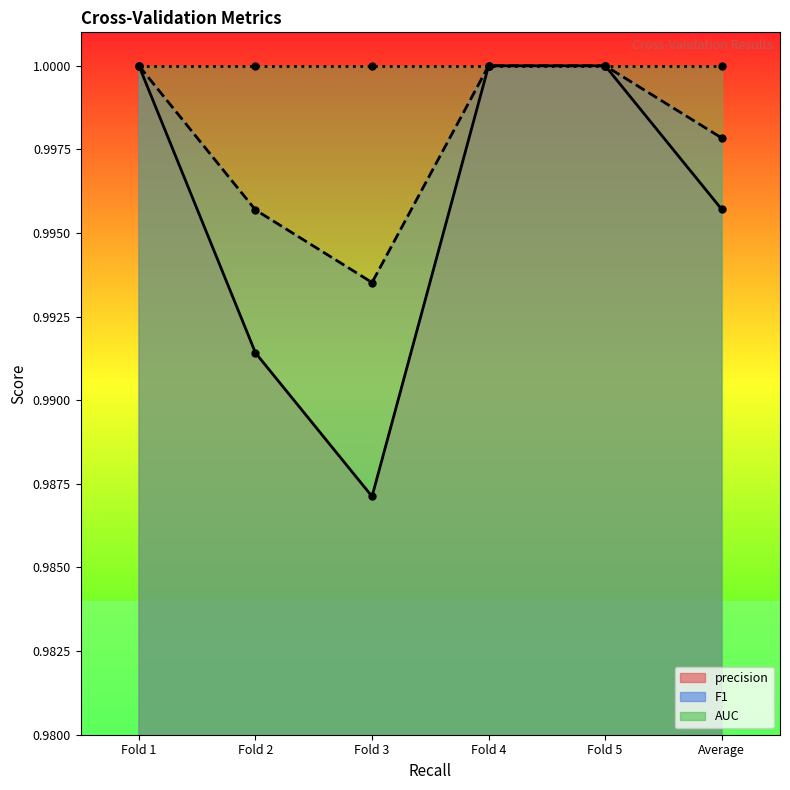

What is the value of the precision point at the 6th from the left?

1.0